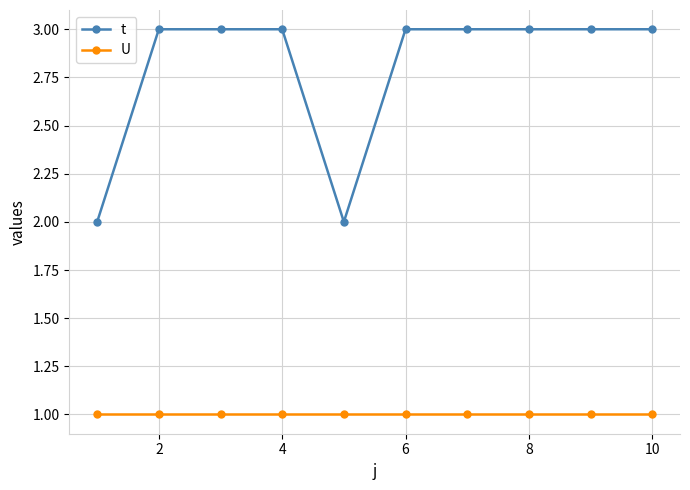

True or false: t and U cross at least once.

False